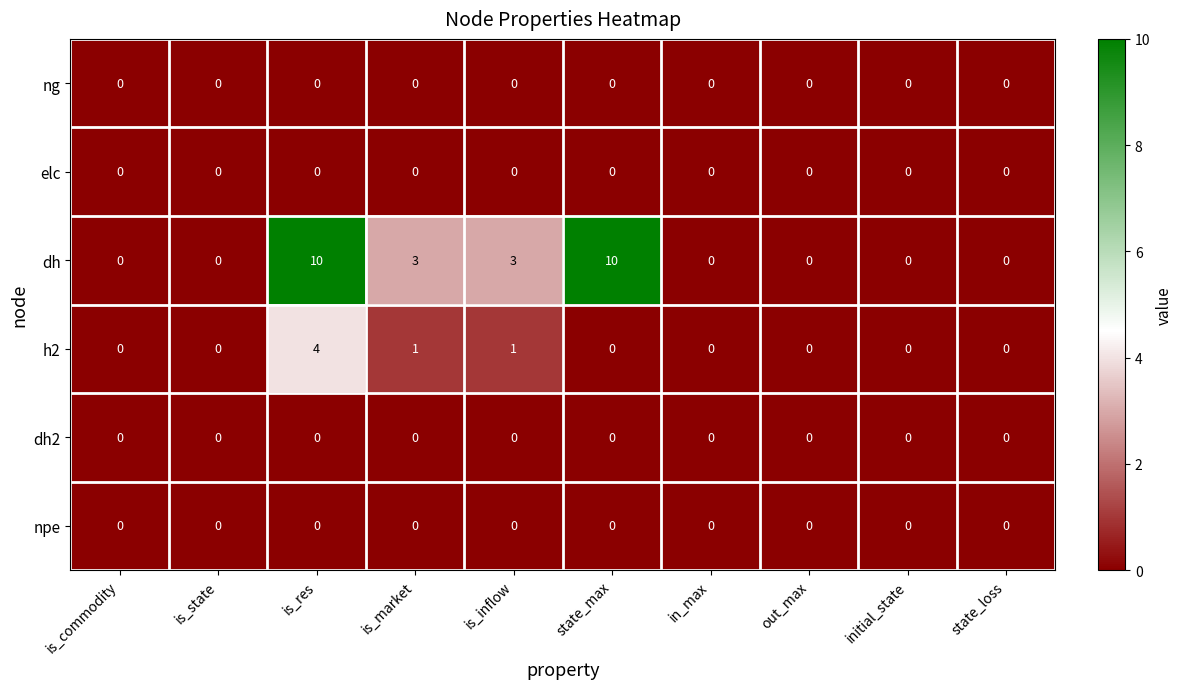

Which series changed the most between is_state and state_max?

dh